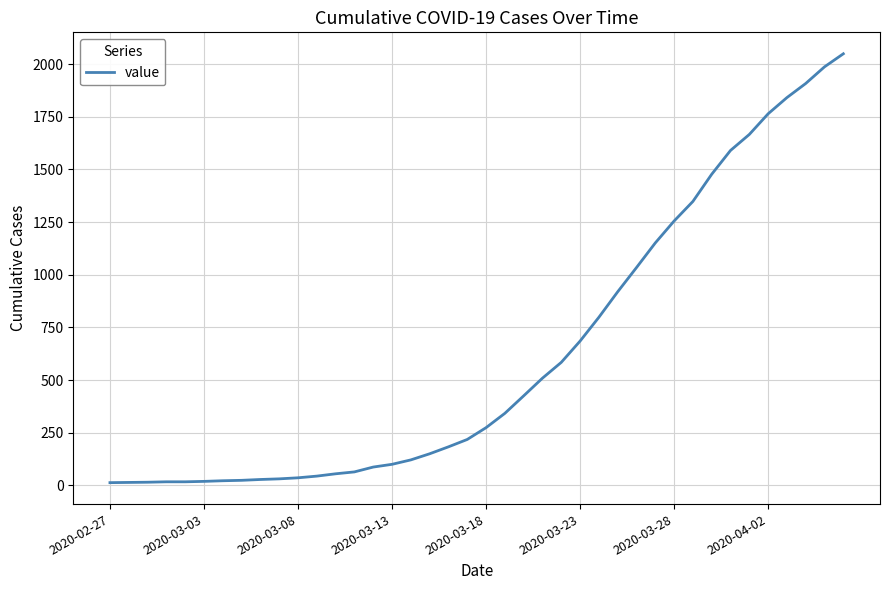

What is the difference between the maximum and minimum values?

2036